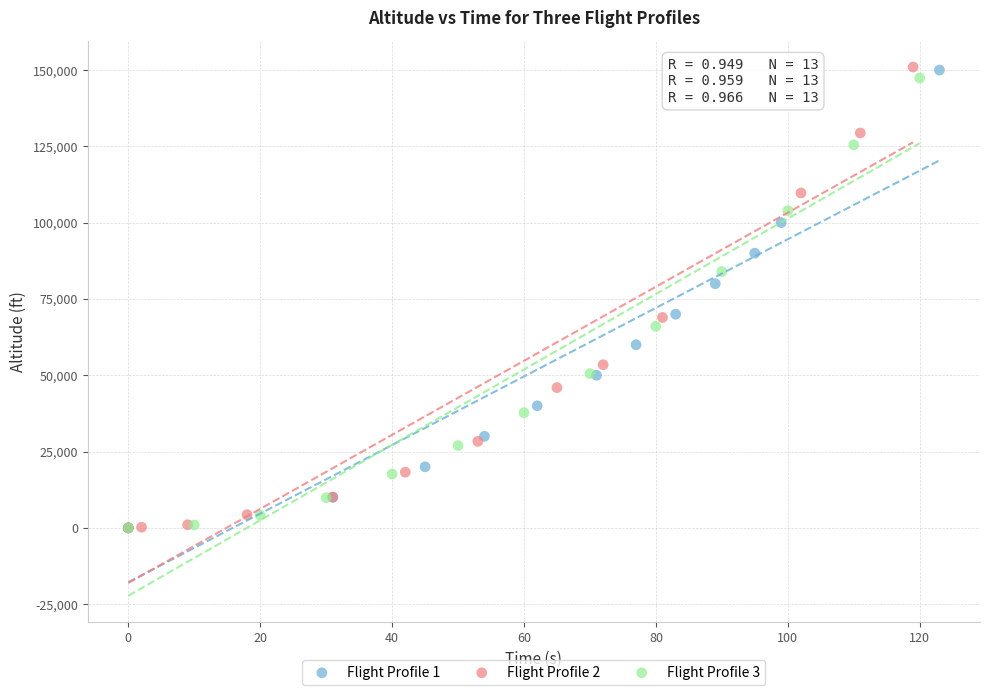

Which series has the widest spread of Y values?

Flight Profile 2